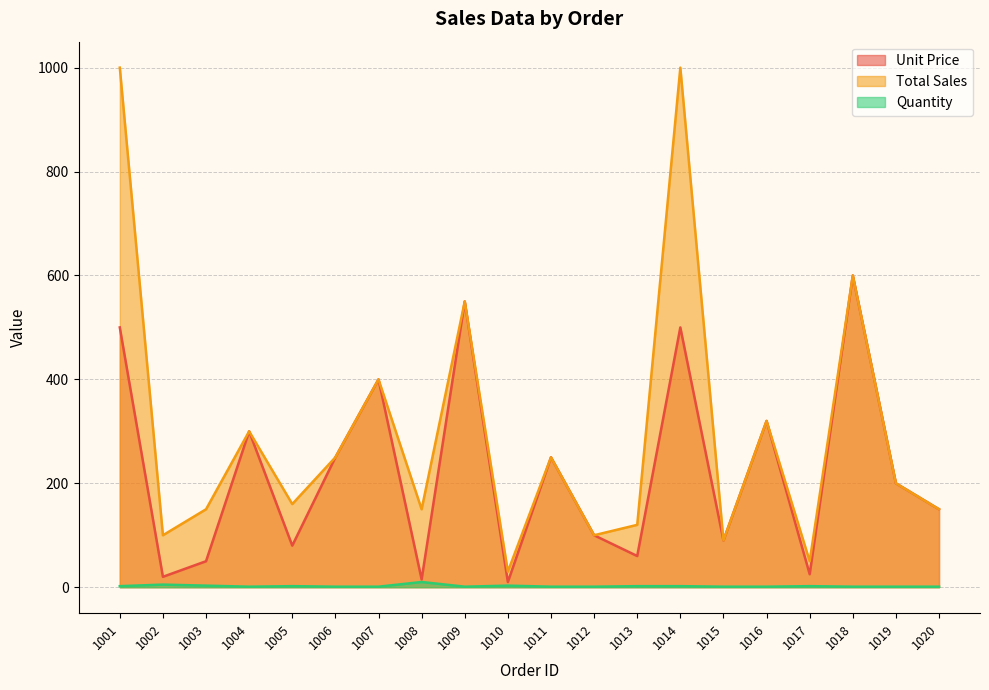

Reading right to left, transcribe all the data shown in this chart.

Unit Price: 1020=150	1019=200	1018=600	1017=25	1016=320	1015=90	1014=500	1013=60	1012=100	1011=250	1010=10	1009=550	1008=15	1007=400	1006=250	1005=80	1004=300	1003=50	1002=20	1001=500
Total Sales: 1020=150	1019=200	1018=600	1017=50	1016=320	1015=90	1014=1000	1013=120	1012=100	1011=250	1010=30	1009=550	1008=150	1007=400	1006=250	1005=160	1004=300	1003=150	1002=100	1001=1000
Quantity: 1020=1	1019=1	1018=1	1017=2	1016=1	1015=1	1014=2	1013=2	1012=1	1011=1	1010=3	1009=1	1008=10	1007=1	1006=1	1005=2	1004=1	1003=3	1002=5	1001=2